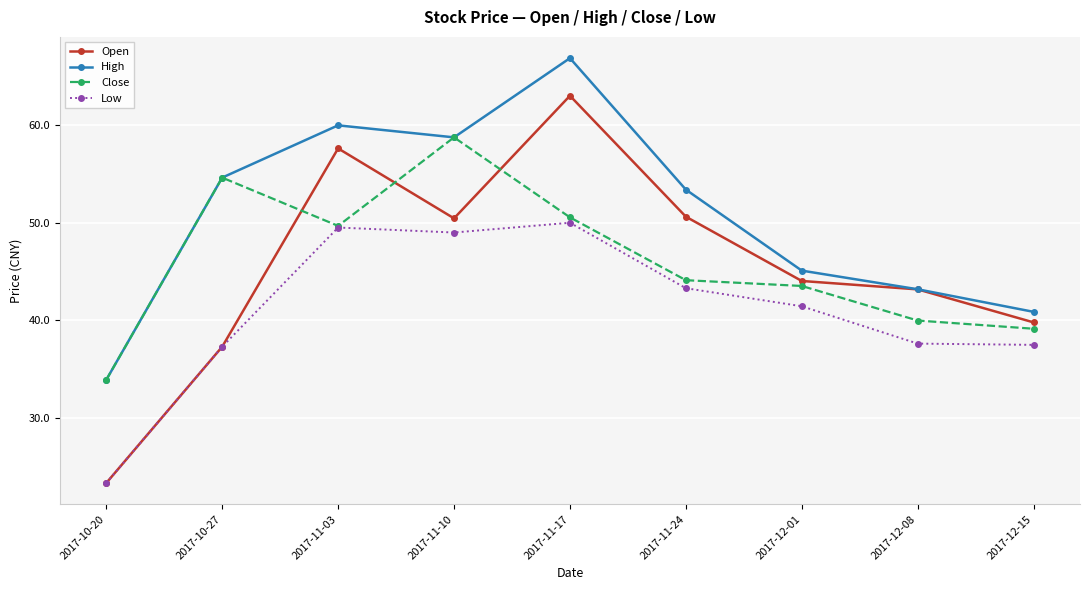

True or false: Low and High cross at least once.

False